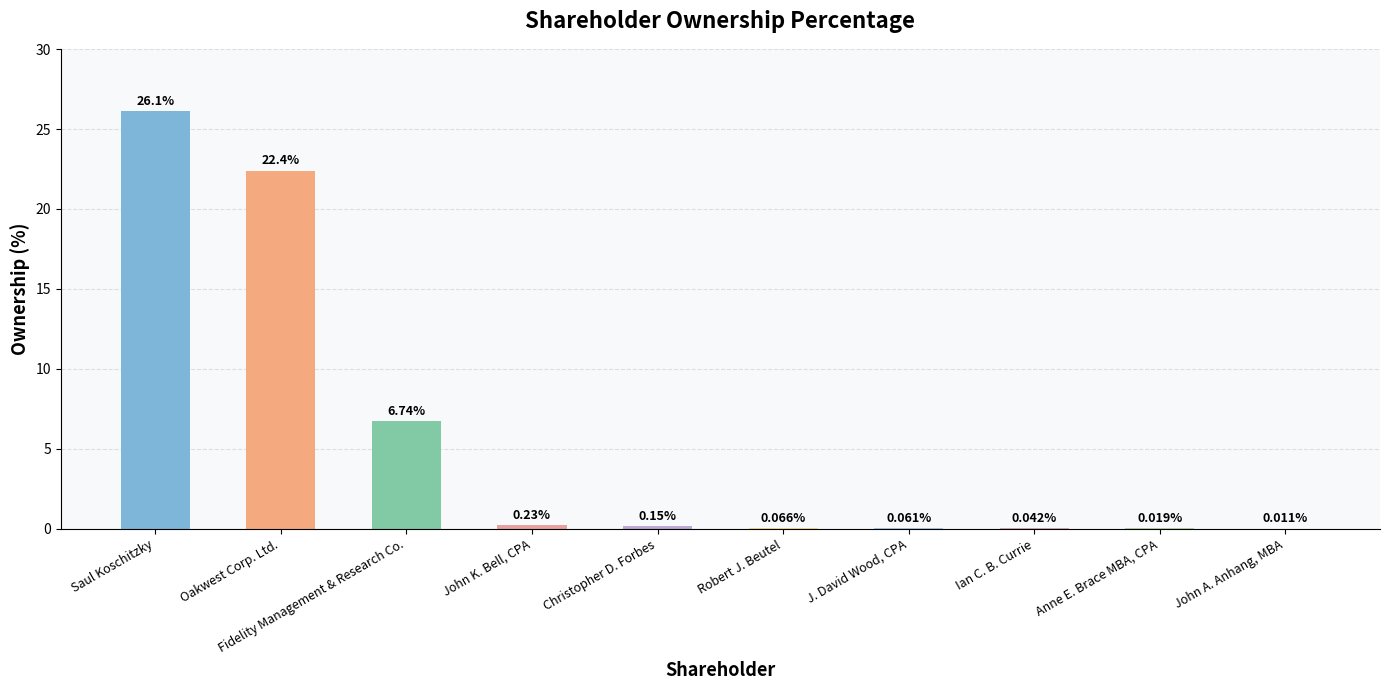

What is the sum of the values at Christopher D. Forbes and John K. Bell, CPA?

0.4